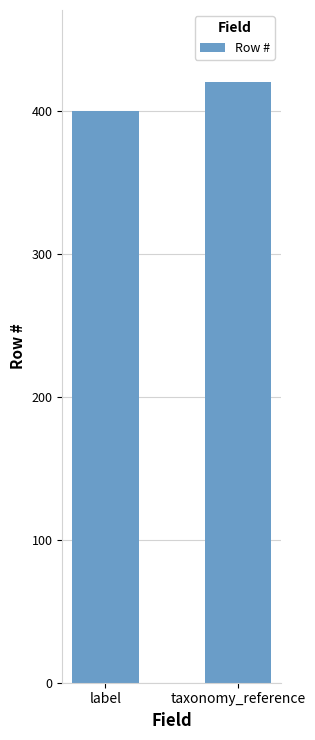

Does the chart contain any negative values?

No